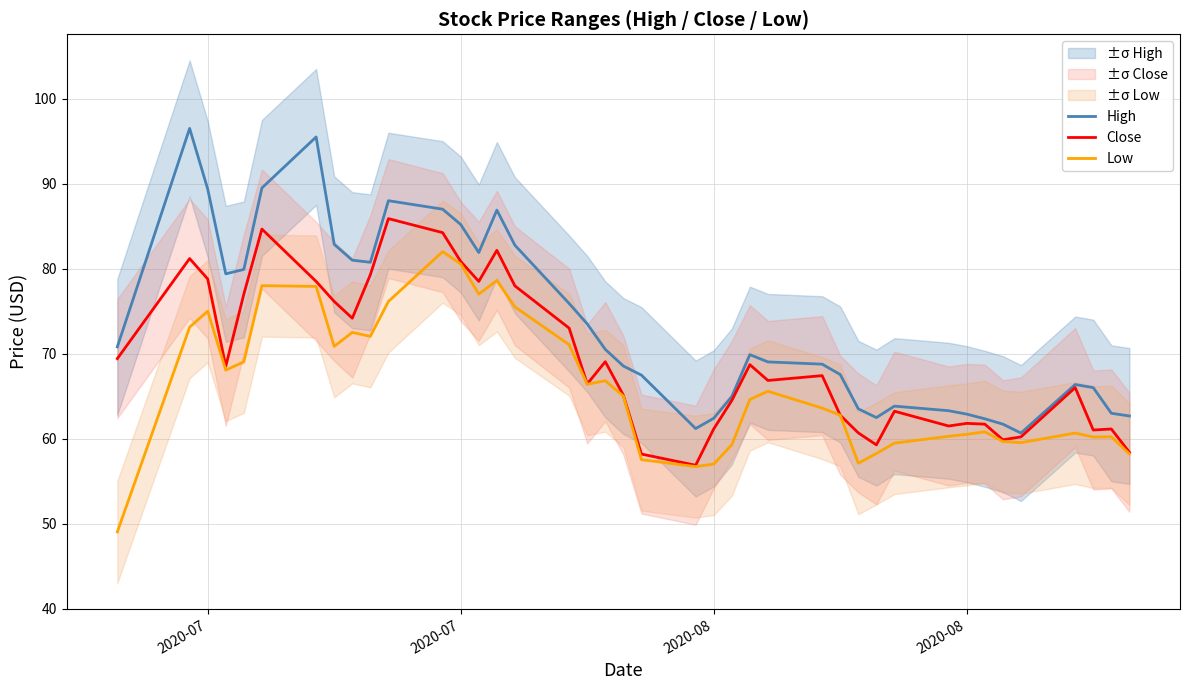

What is the difference between the maximum and second lowest values in the Close series?

27.7